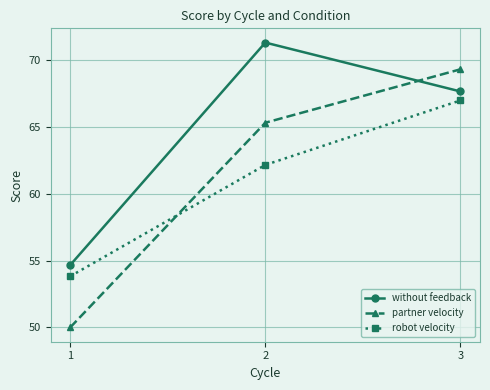

Is the value of robot velocity at 3 greater than the value of partner velocity at 1?

Yes